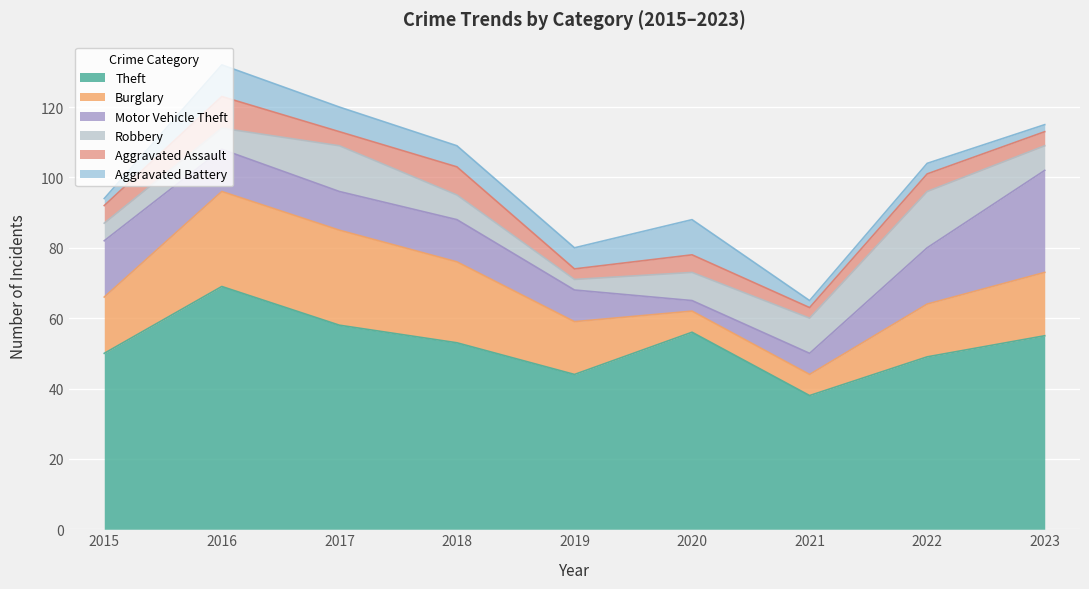

What is the value of the Motor Vehicle Theft point at the 2nd from the left?

12